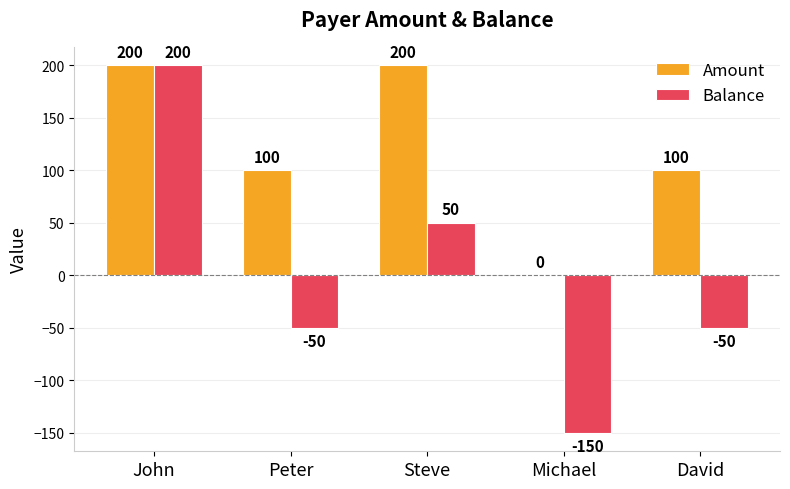

Which series has the largest total across all categories?

Amount